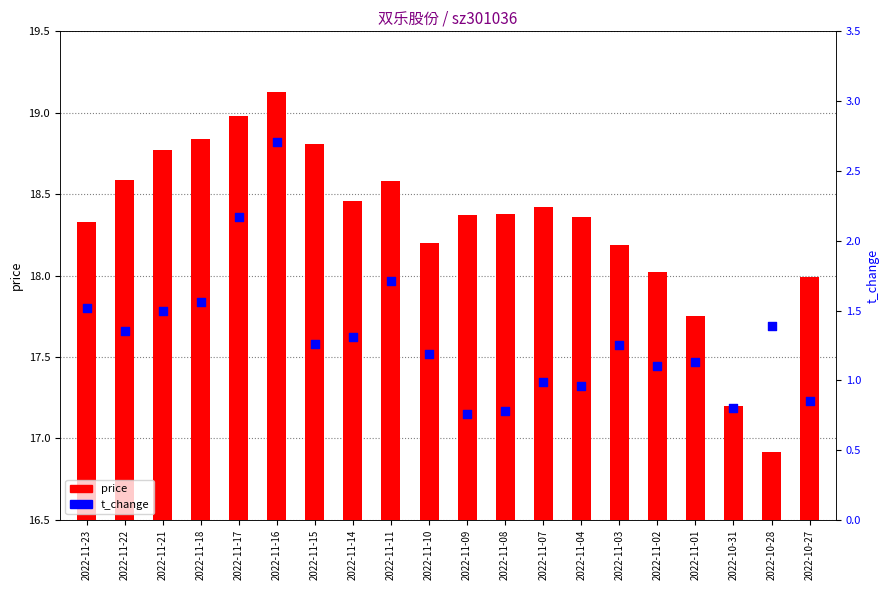

Which series has the largest total across all categories?

price